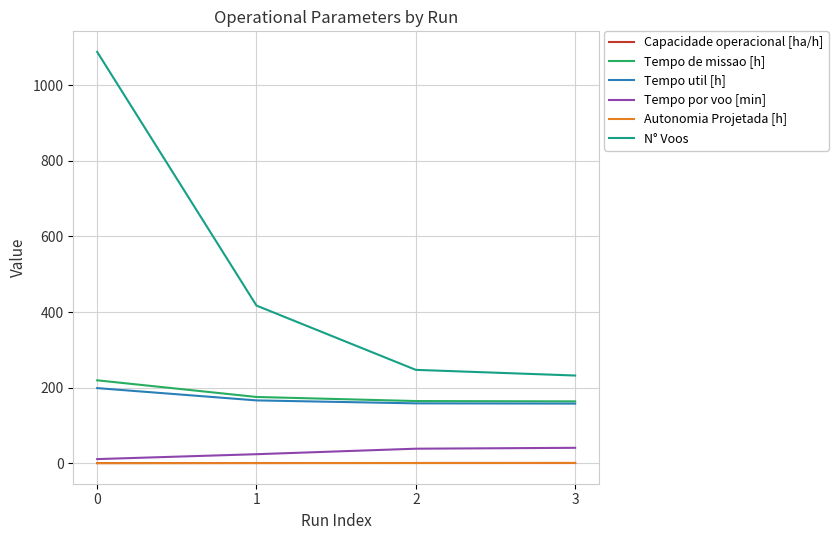

Which series changed the most between 0 and 1?

N° Voos